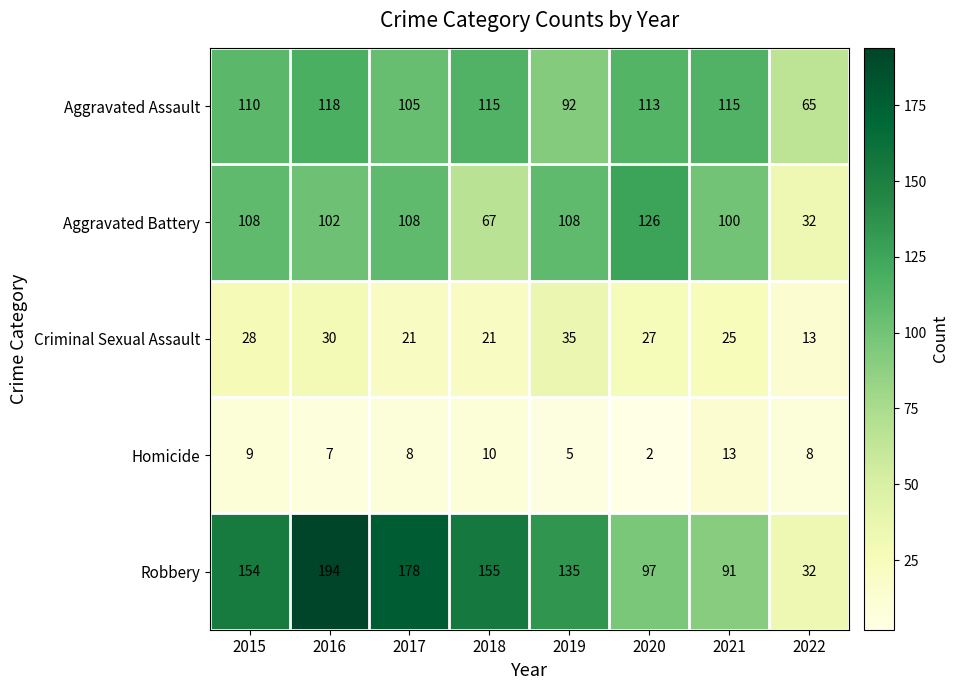

How many data points does each series have?

8